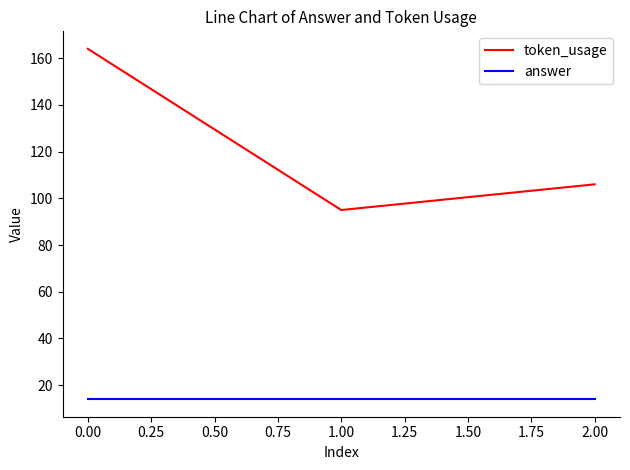

Count the token_usage values in the range 95 to 164.

3